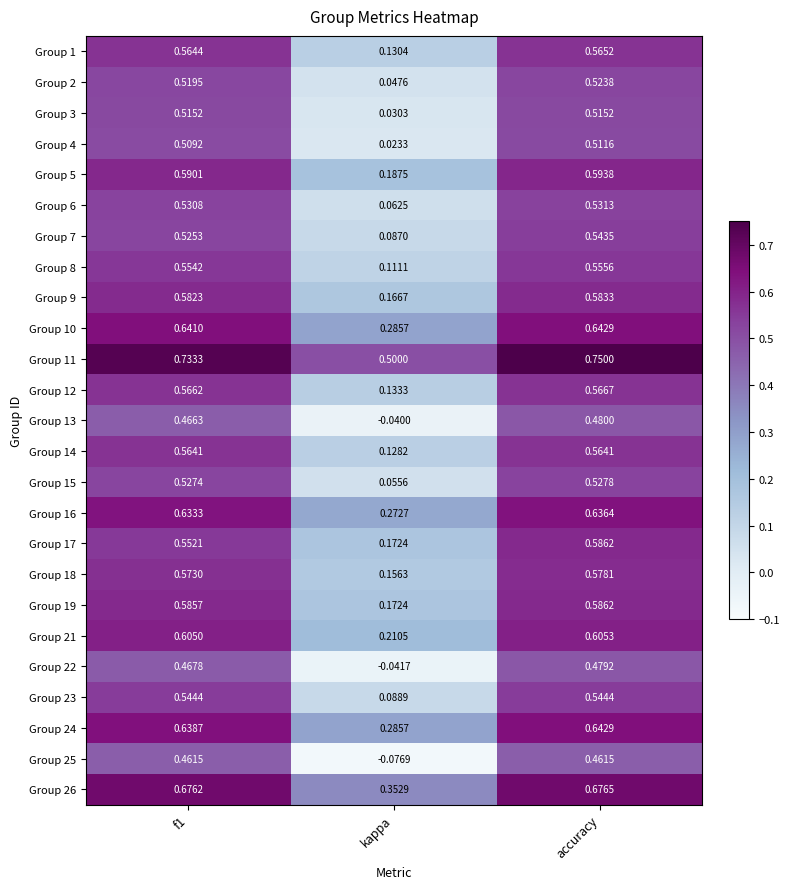

At which category is the sum across all series the highest?

accuracy